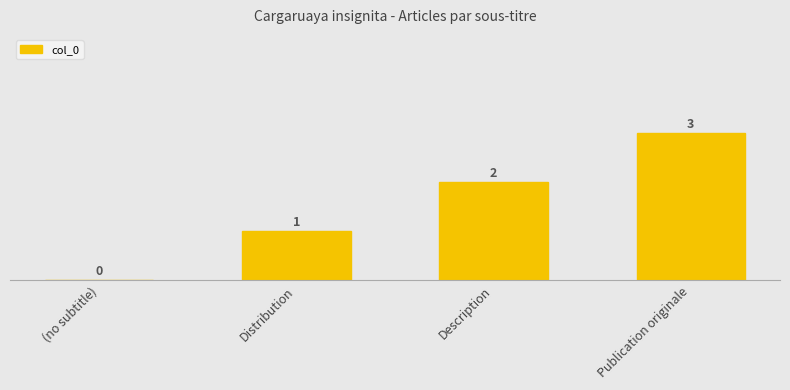

Is it true that the value at (no subtitle) is -1?

False